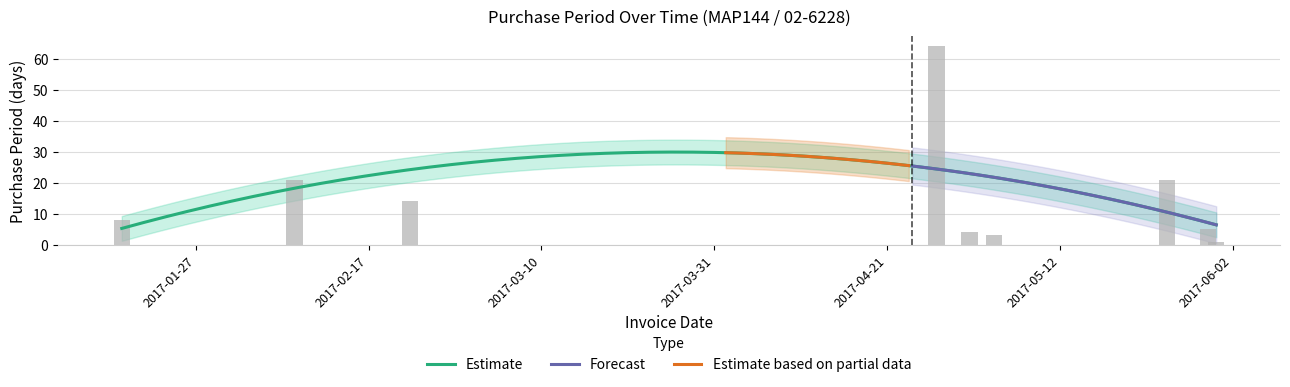

List the labels in order of value, largest first.

2017-04-27, 2017-02-08, 2017-05-25, 2017-02-22, 2017-01-18, 2017-05-30, 2017-05-01, 2017-05-04, 2017-05-31